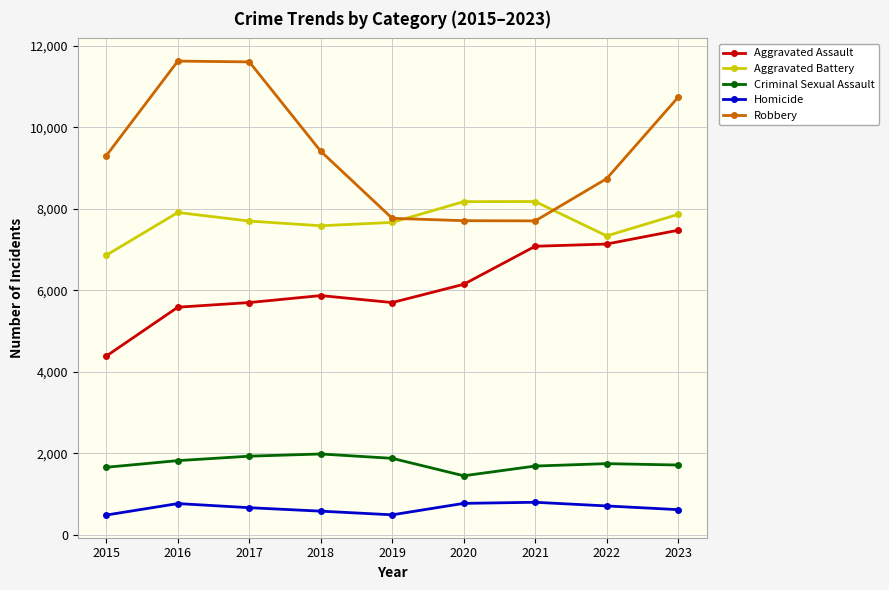

At which category is the sum across all series the highest?

2023